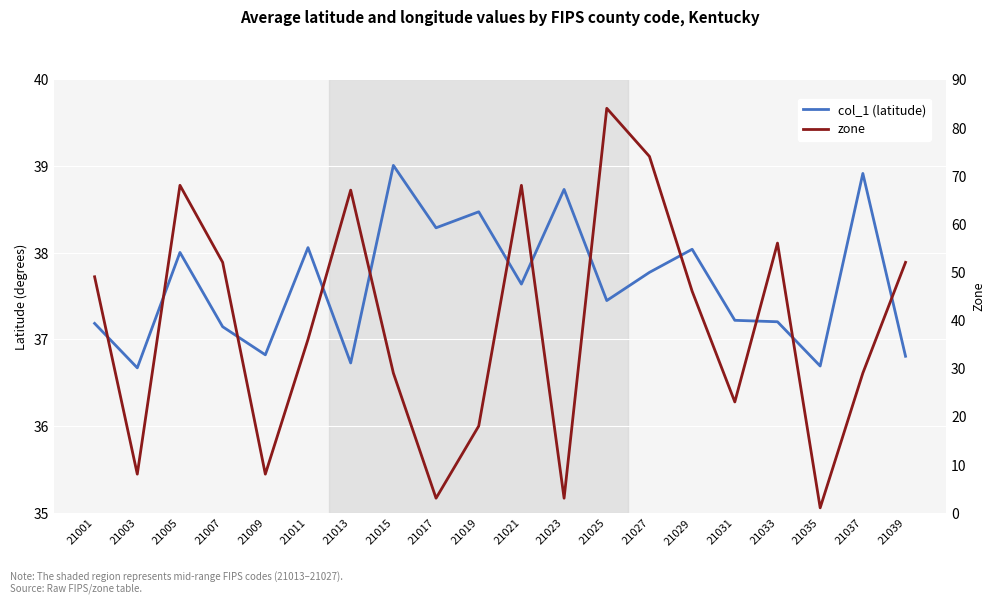

Reading left to right, list all the values displayed in this chart.

col_1 (latitude): 21001=37.2	21003=36.7	21005=38.0	21007=37.1	21009=36.8	21011=38.1	21013=36.7	21015=39.0	21017=38.3	21019=38.5	21021=37.6	21023=38.7	21025=37.4	21027=37.8	21029=38.0	21031=37.2	21033=37.2	21035=36.7	21037=38.9	21039=36.8
zone: 21001=49.0	21003=8.0	21005=68.0	21007=52.0	21009=8.0	21011=36.0	21013=67.0	21015=29.0	21017=3.0	21019=18.0	21021=68.0	21023=3.0	21025=84.0	21027=74.0	21029=46.0	21031=23.0	21033=56.0	21035=1.0	21037=29.0	21039=52.0